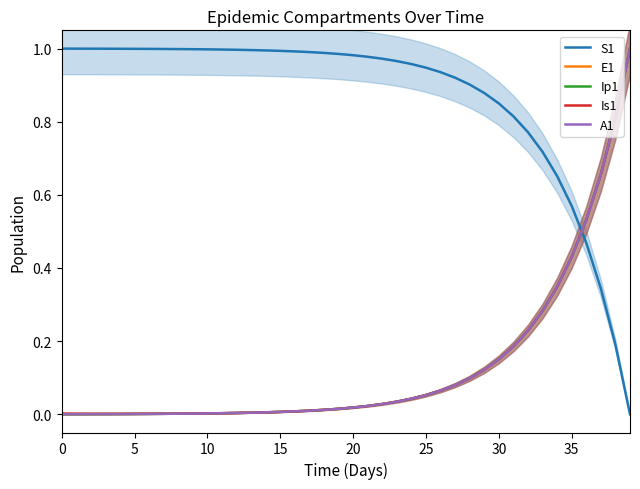

The value of Ip1 at 16 is 0.0. True or false?

True